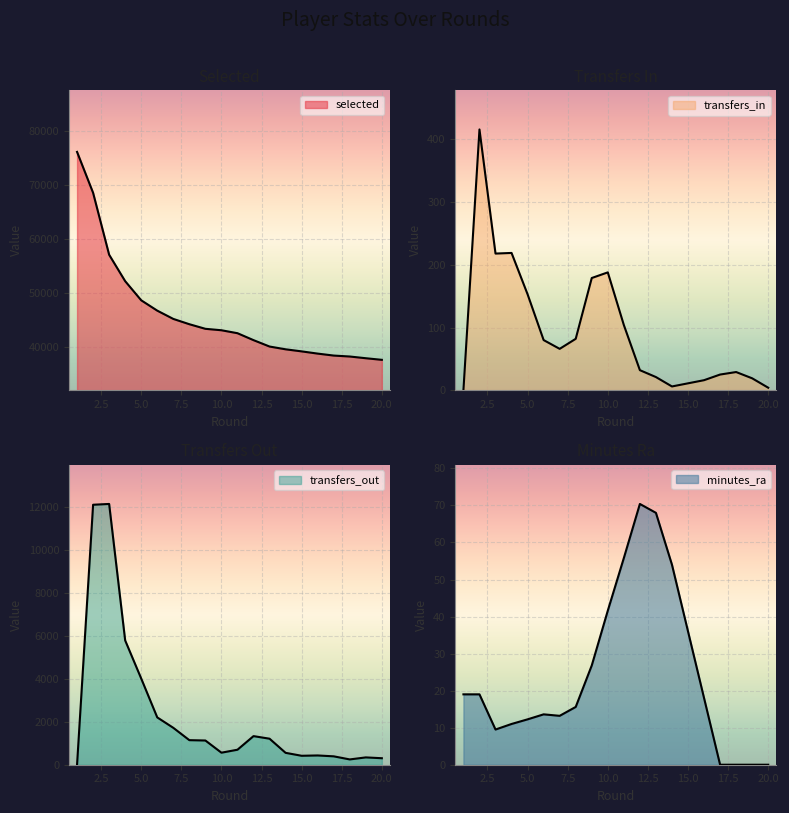

Is it true that transfers_out equals 341.0 at 19?

True